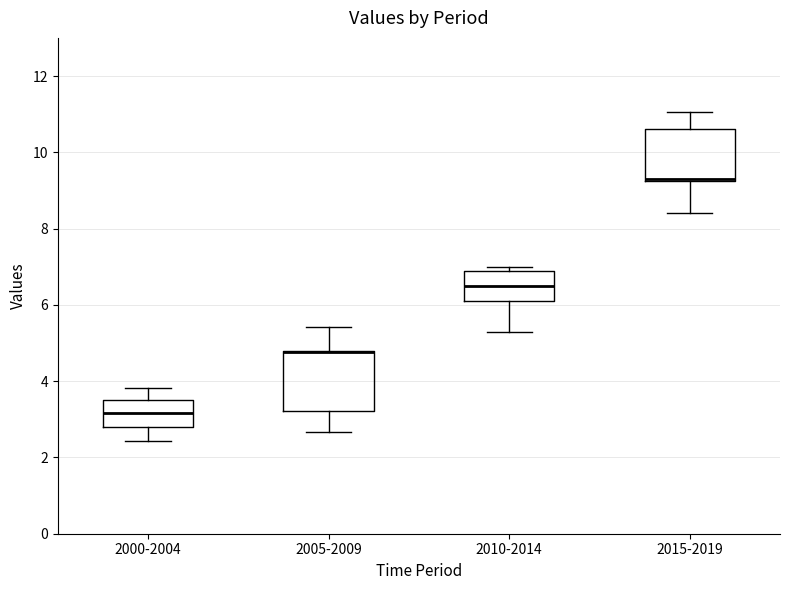

Which box is the tallest, from its lower edge to its upper edge?

2005-2009